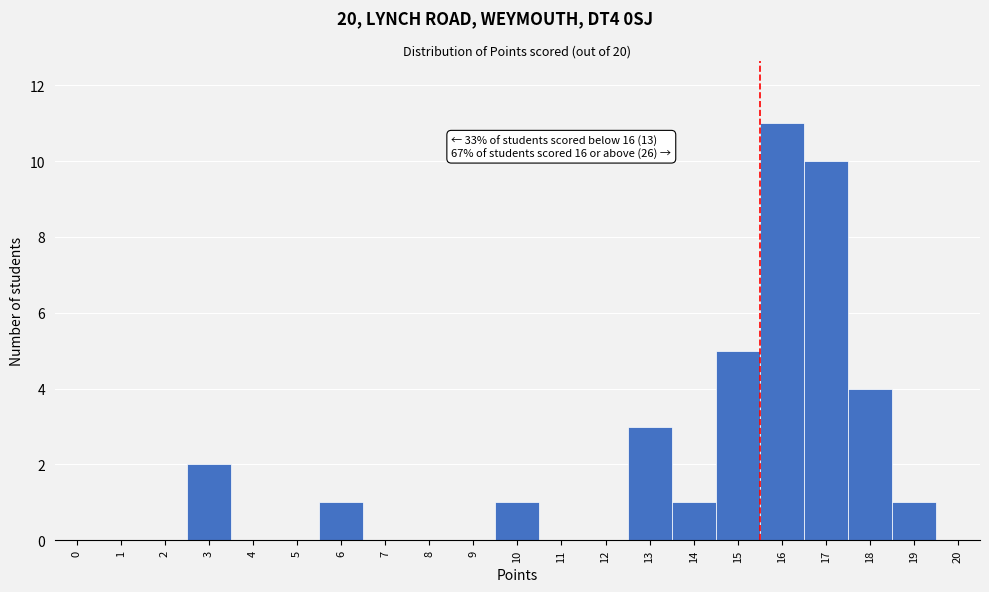

Reading left to right, what are all the values shown in this chart?

0=0	1=0	2=0	3=2	4=0	5=0	6=1	7=0	8=0	9=0	10=1	11=0	12=0	13=3	14=1	15=5	16=11	17=10	18=4	19=1	20=0